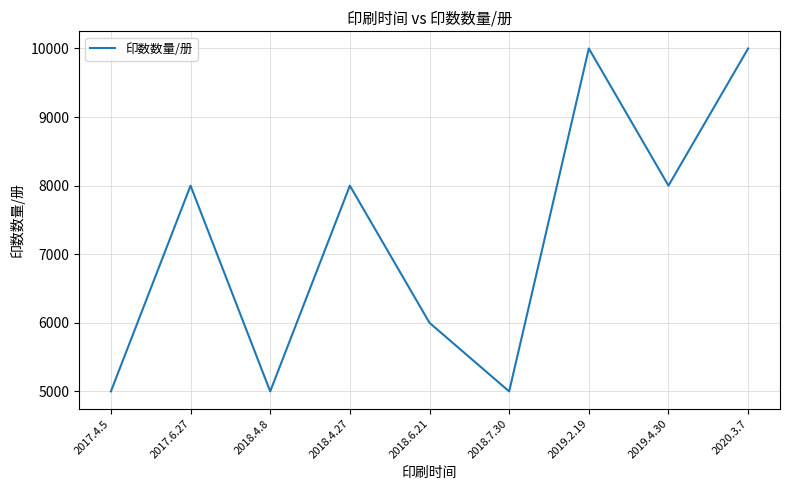

Reading left to right, transcribe all the data shown in this chart.

5000	8000	5000	8000	6000	5000	10000	8000	10000